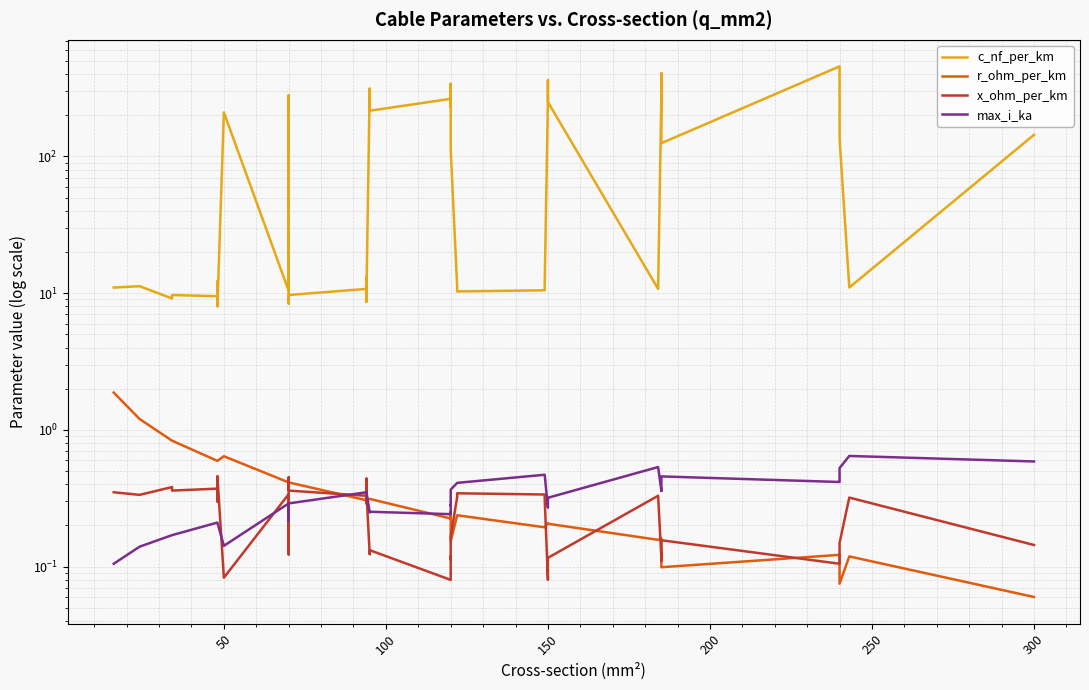

Which series has the widest spread of values?

c_nf_per_km